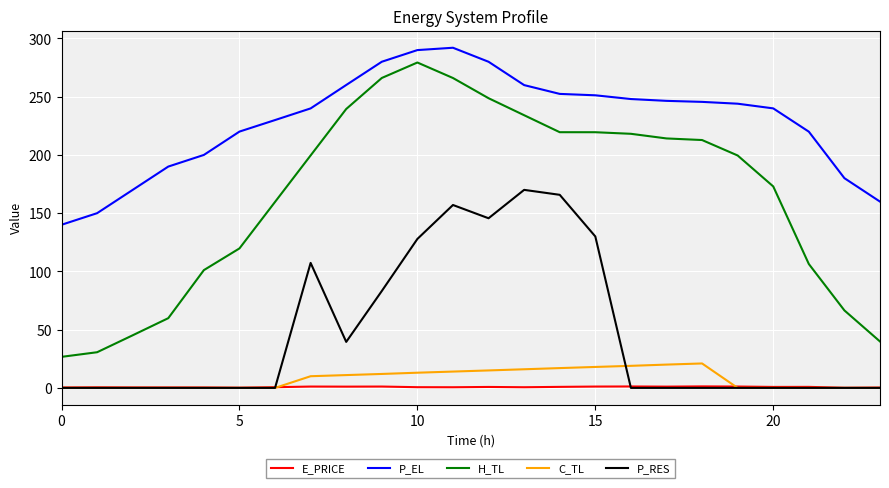

True or false: H_TL and P_EL intersect in this chart.

False